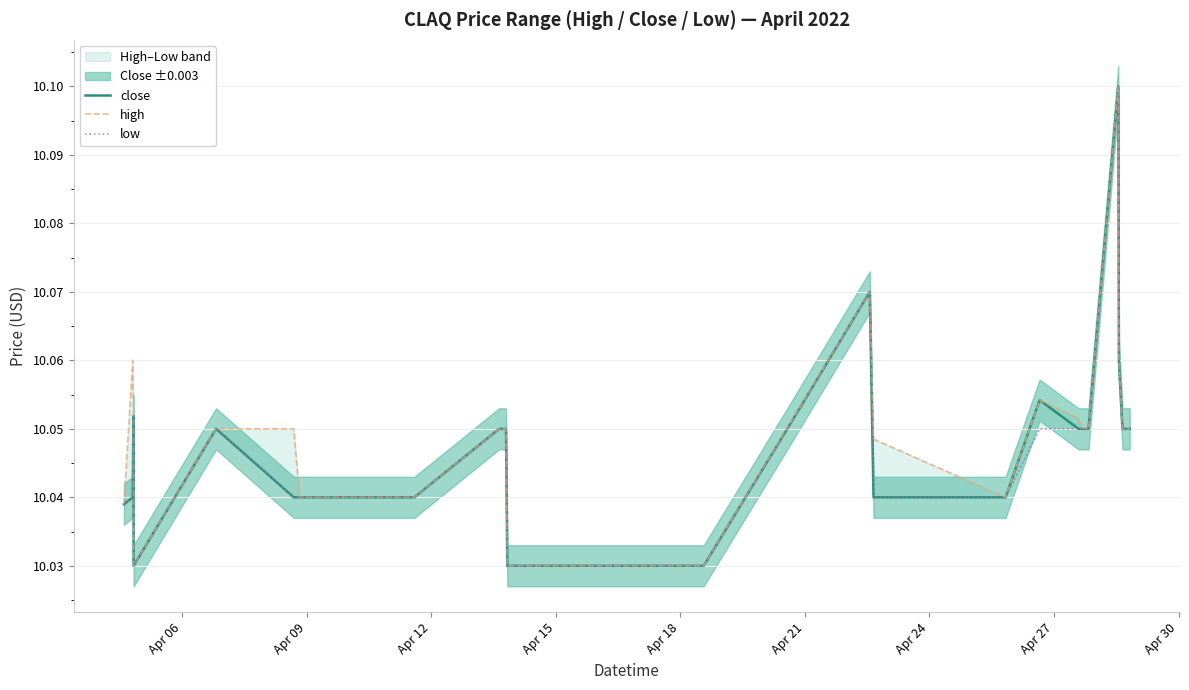

Rank the series at Apr 06 from highest to lowest value.

close, high, low